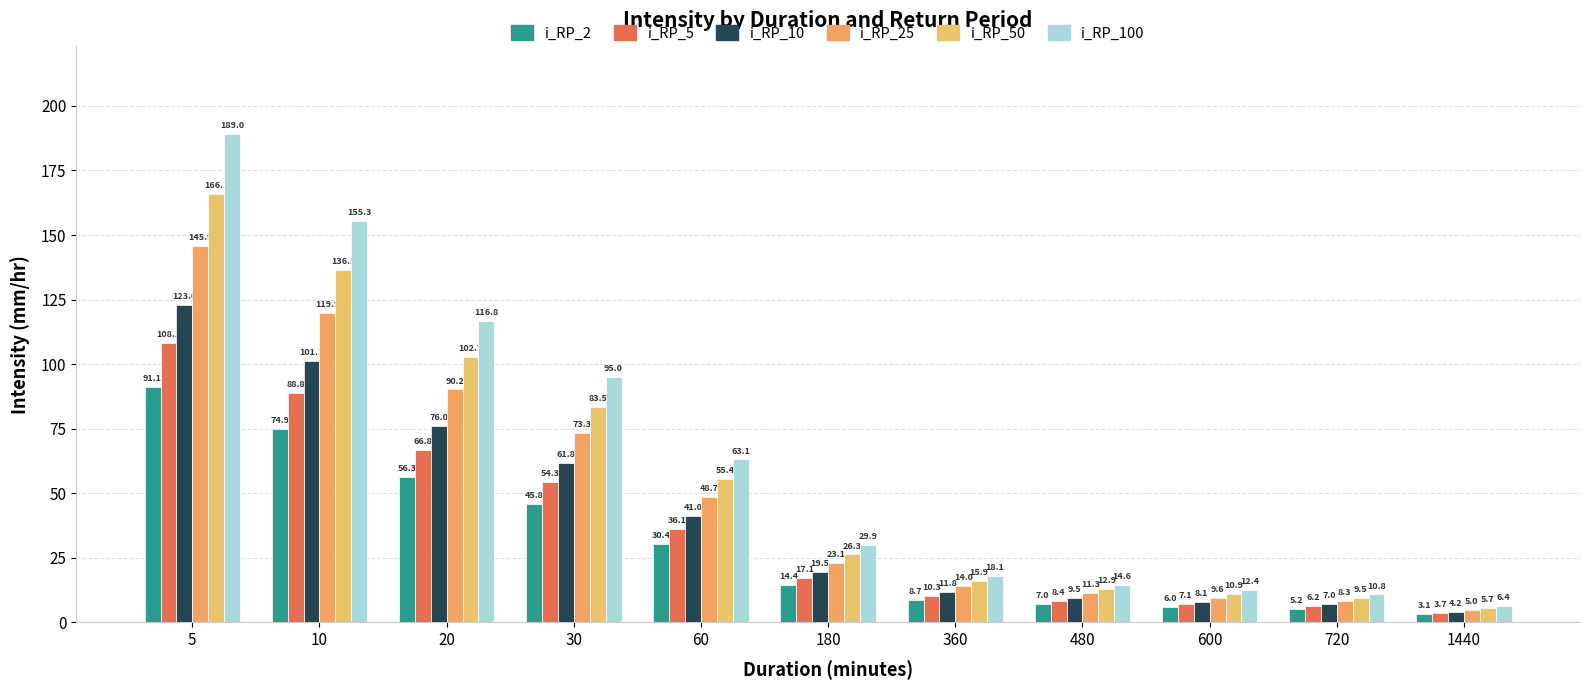

Reading left to right, transcribe all the data shown in this chart.

i_RP_2: 5=91.1	10=74.9	20=56.3	30=45.8	60=30.4	180=14.4	360=8.7	480=7.0	600=6.0	720=5.2	1440=3.1
i_RP_5: 5=108.1	10=88.8	20=66.8	30=54.3	60=36.1	180=17.1	360=10.3	480=8.4	600=7.1	720=6.2	1440=3.7
i_RP_10: 5=123.0	10=101.1	20=76.0	30=61.8	60=41.0	180=19.5	360=11.8	480=9.5	600=8.1	720=7.0	1440=4.2
i_RP_25: 5=145.9	10=119.9	20=90.2	30=73.3	60=48.7	180=23.1	360=14.0	480=11.3	600=9.6	720=8.3	1440=5.0
i_RP_50: 5=166.1	10=136.5	20=102.7	30=83.5	60=55.4	180=26.3	360=15.9	480=12.9	600=10.9	720=9.5	1440=5.7
i_RP_100: 5=189.0	10=155.3	20=116.8	30=95.0	60=63.1	180=29.9	360=18.1	480=14.6	600=12.4	720=10.8	1440=6.4